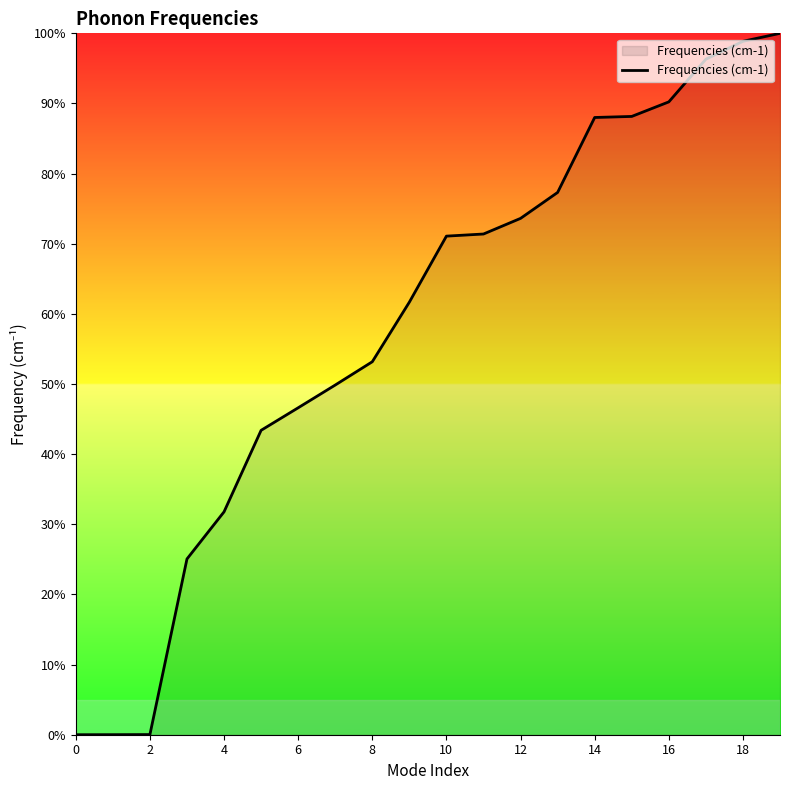

What is the maximum value shown in the chart?

100.0